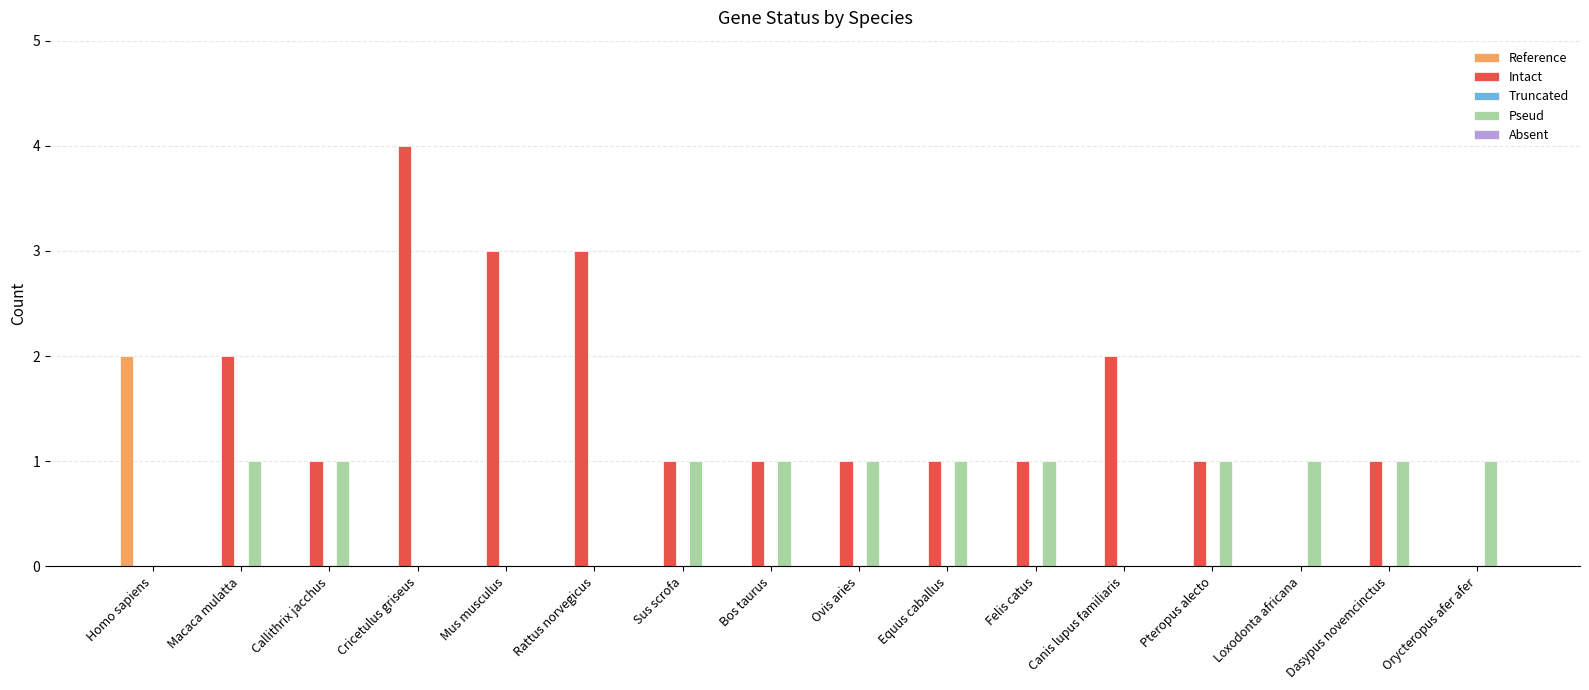

The value of Intact at Callithrix jacchus is 1. True or false?

True